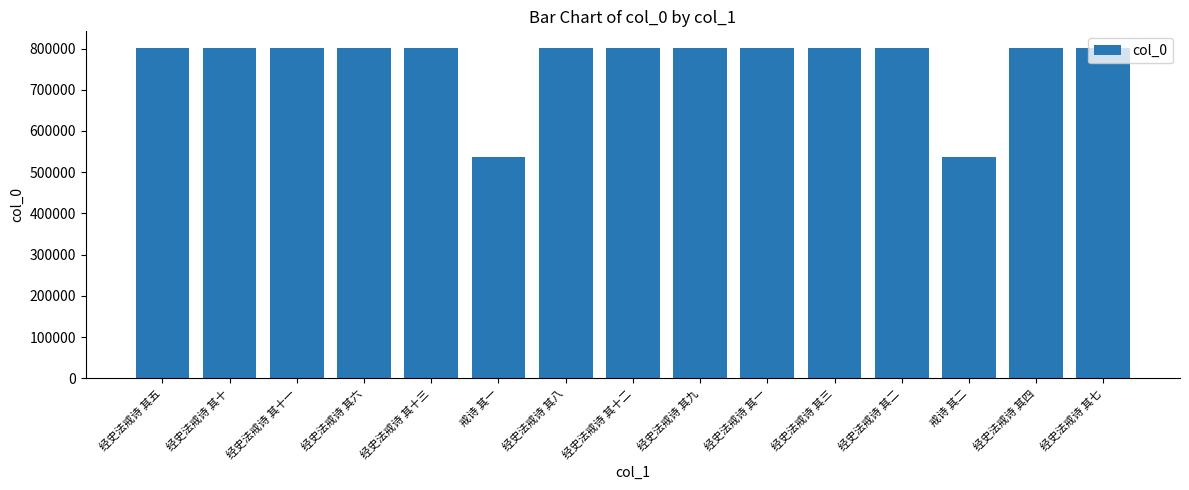

Are the bars horizontal?

No